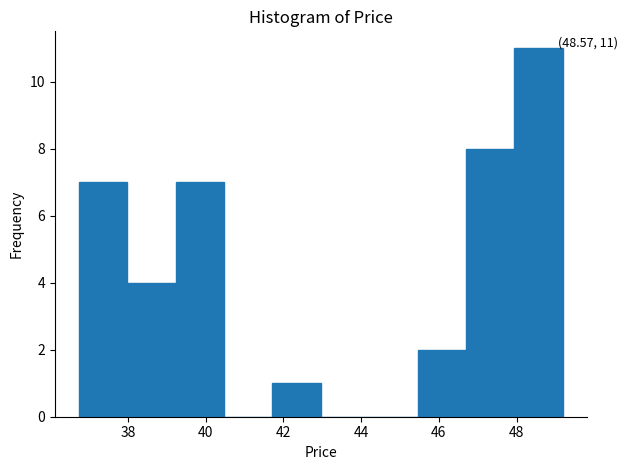

Which range on the x-axis has the tallest bar?

48.0 to 49.2